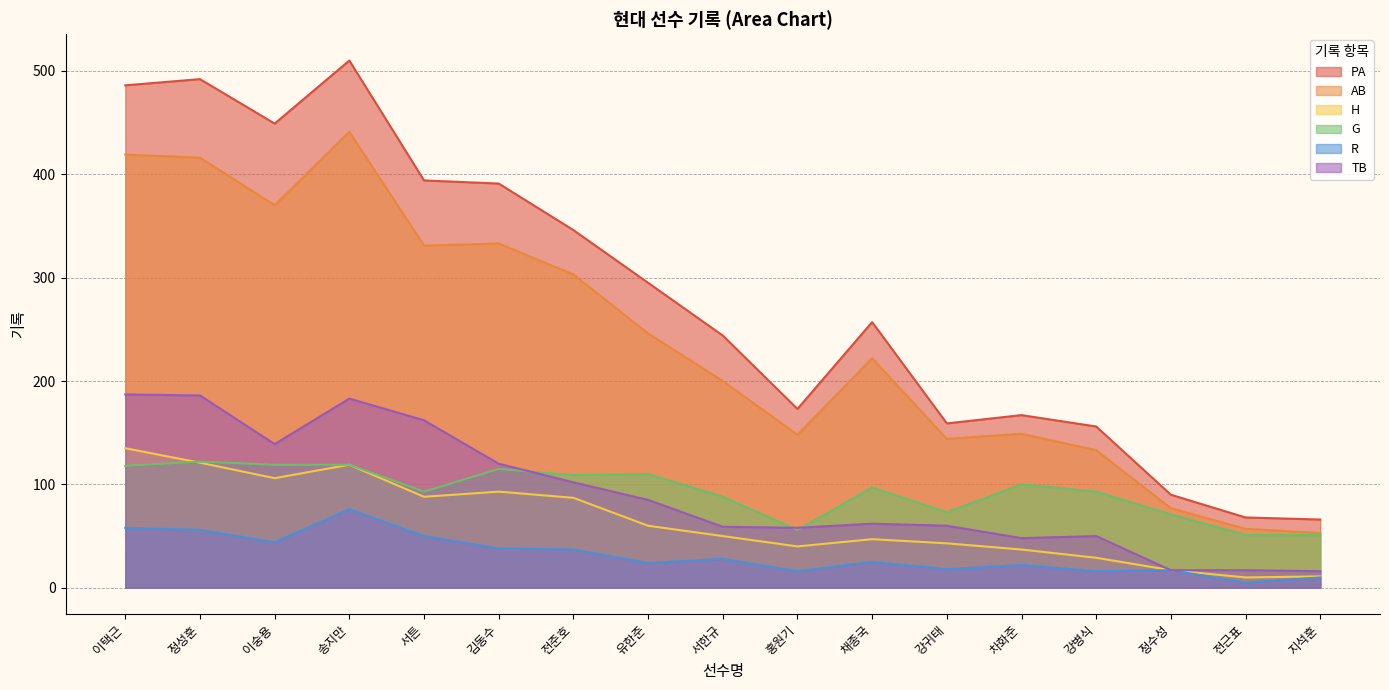

True or false: H and PA intersect in this chart.

False